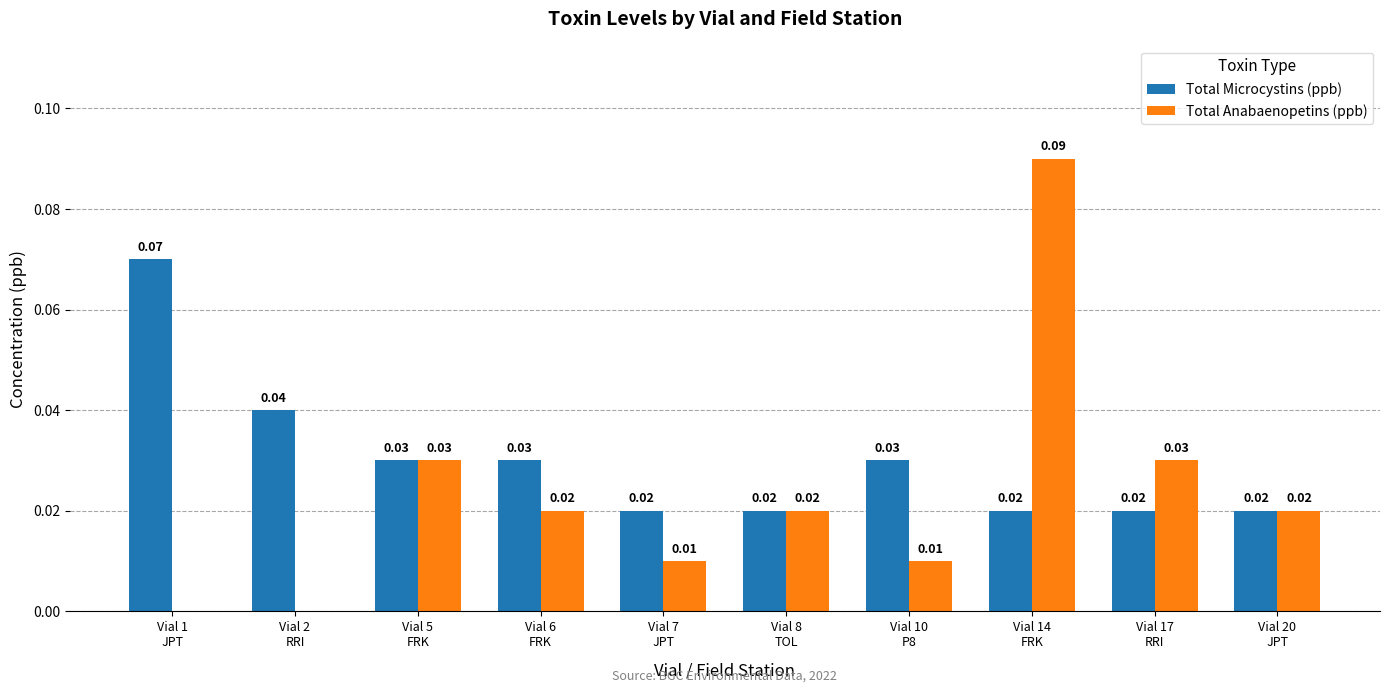

How many groups of bars are there?

10